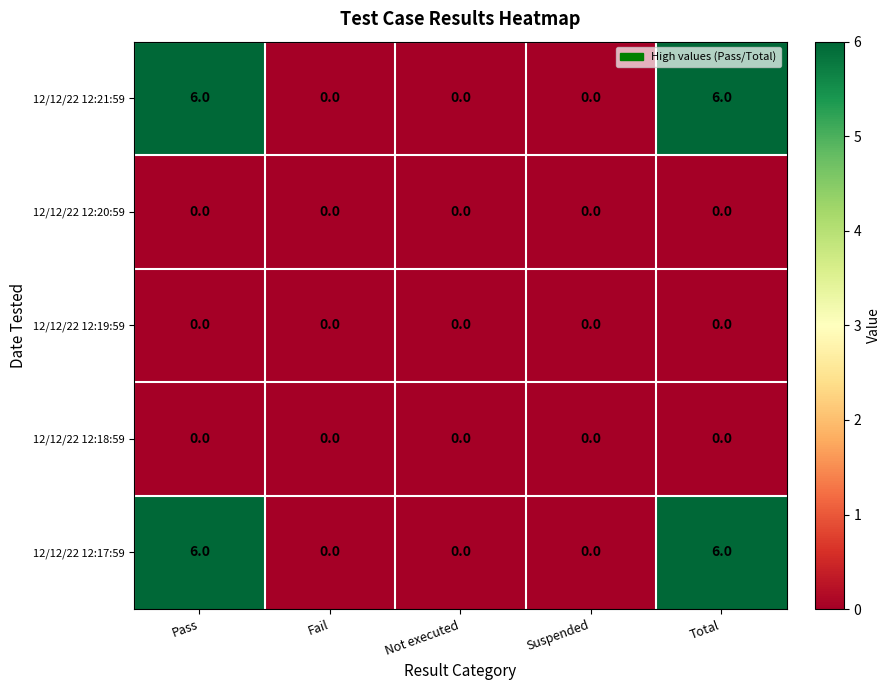

Is the value of 12/12/22 12:19:59 at Total greater than the value of 12/12/22 12:21:59 at Total?

No